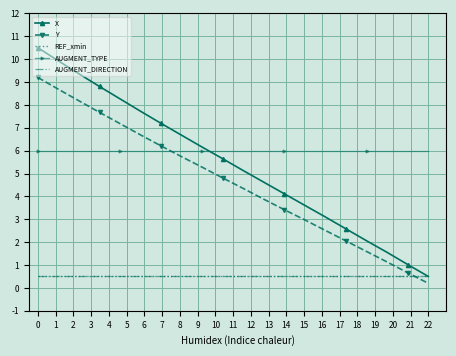

True or false: AUGMENT_TYPE and REF_xmin cross at least once.

False